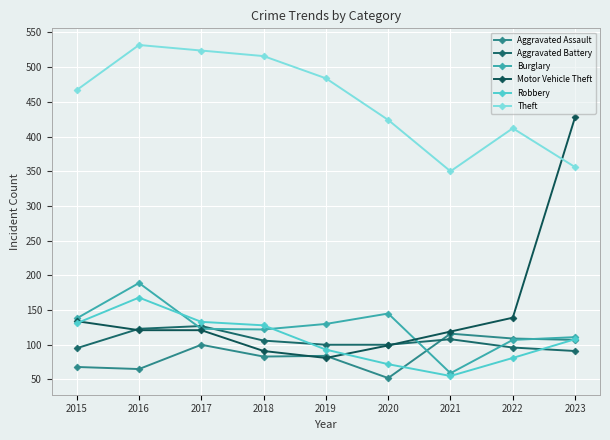

Where is Aggravated Battery nearest to the value 109?

2021